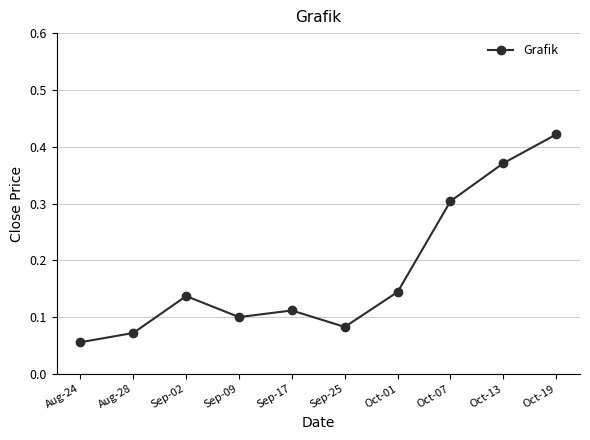

Which label corresponds to the smallest value in the chart?

Aug-24